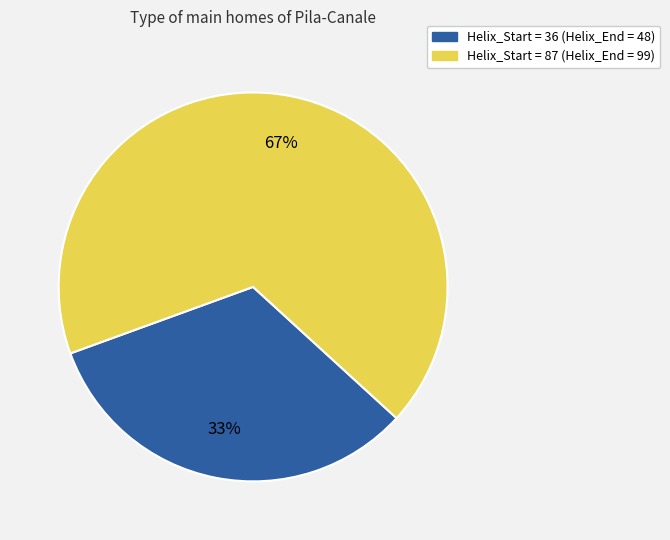

To the nearest percent, what is the average slice percentage?

50%